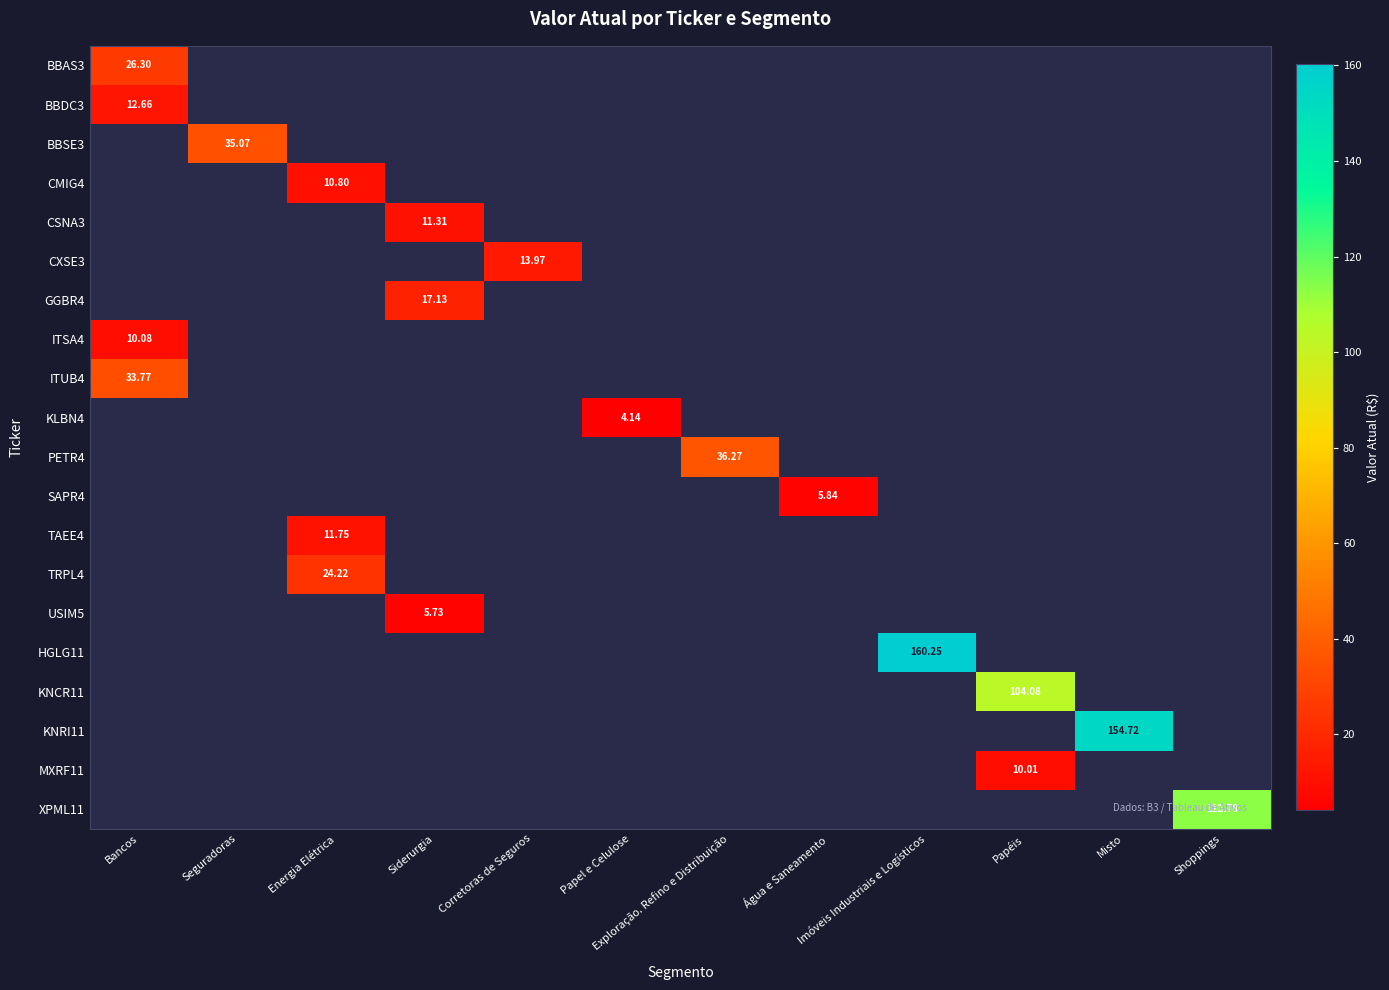

What is the approximate value of KLBN4 at Papel e Celulose?

4.1